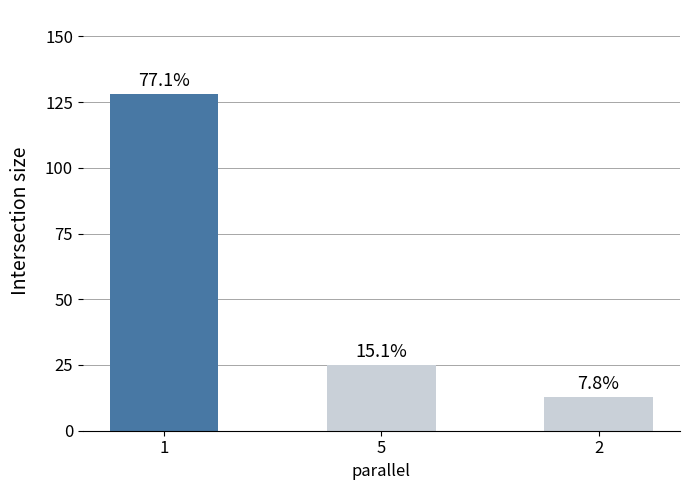

Reading left to right, extract all data points from this chart.

128	25	13